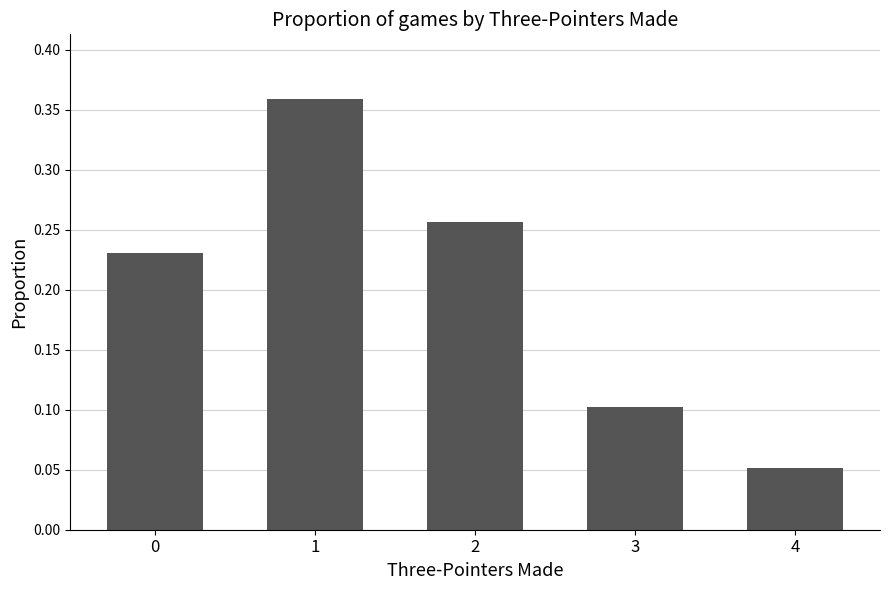

The value at 4 is 0.0. True or false?

False